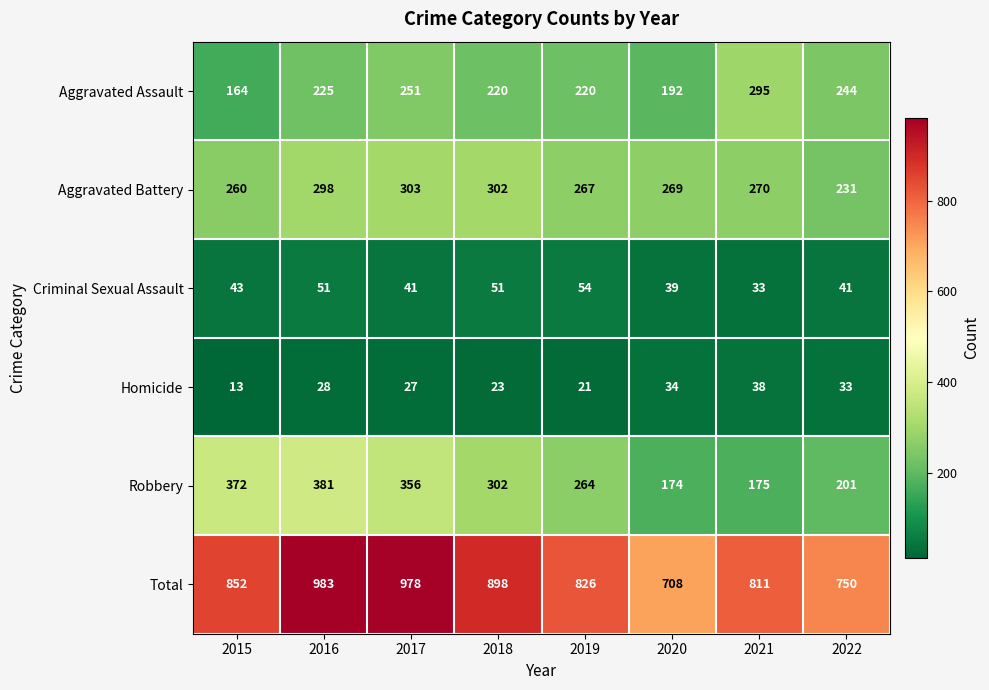

What is the difference between the second highest and second lowest values in the Aggravated Battery series?

42